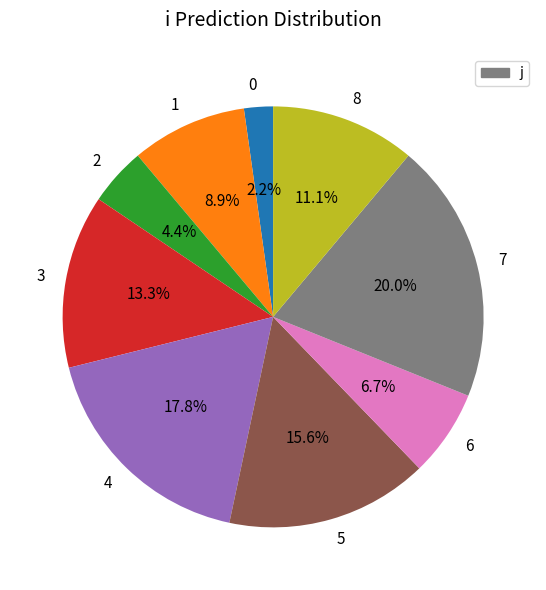

Do 3 and 1 together represent more than half of the pie?

No